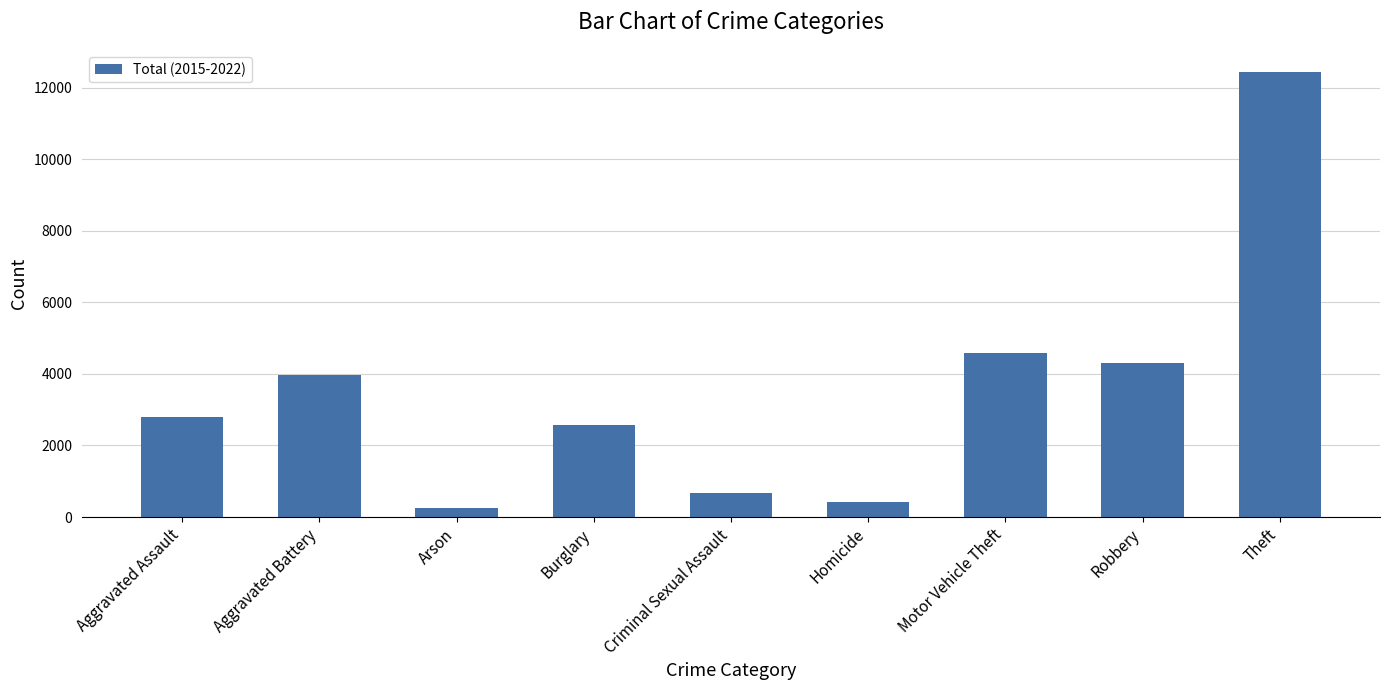

Reading left to right, list all the values displayed in this chart.

2806	3966	257	2569	660	430	4581	4311	12435